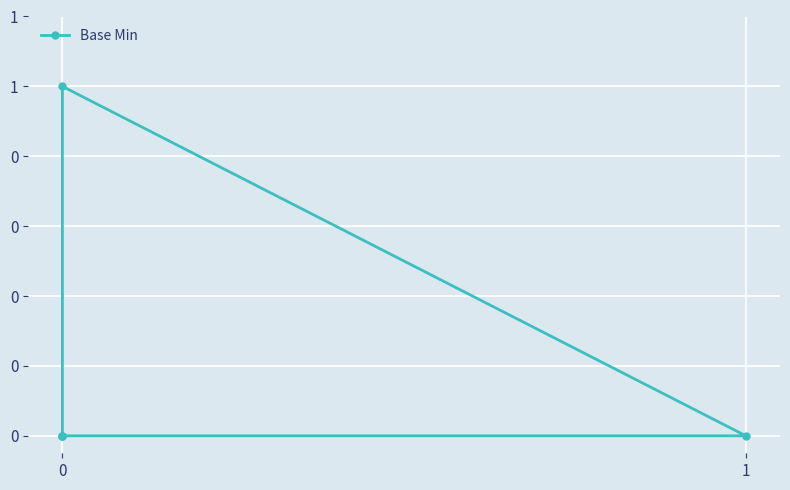

Rank the categories by value from lowest to highest.

0, 0, 1, 0, 0